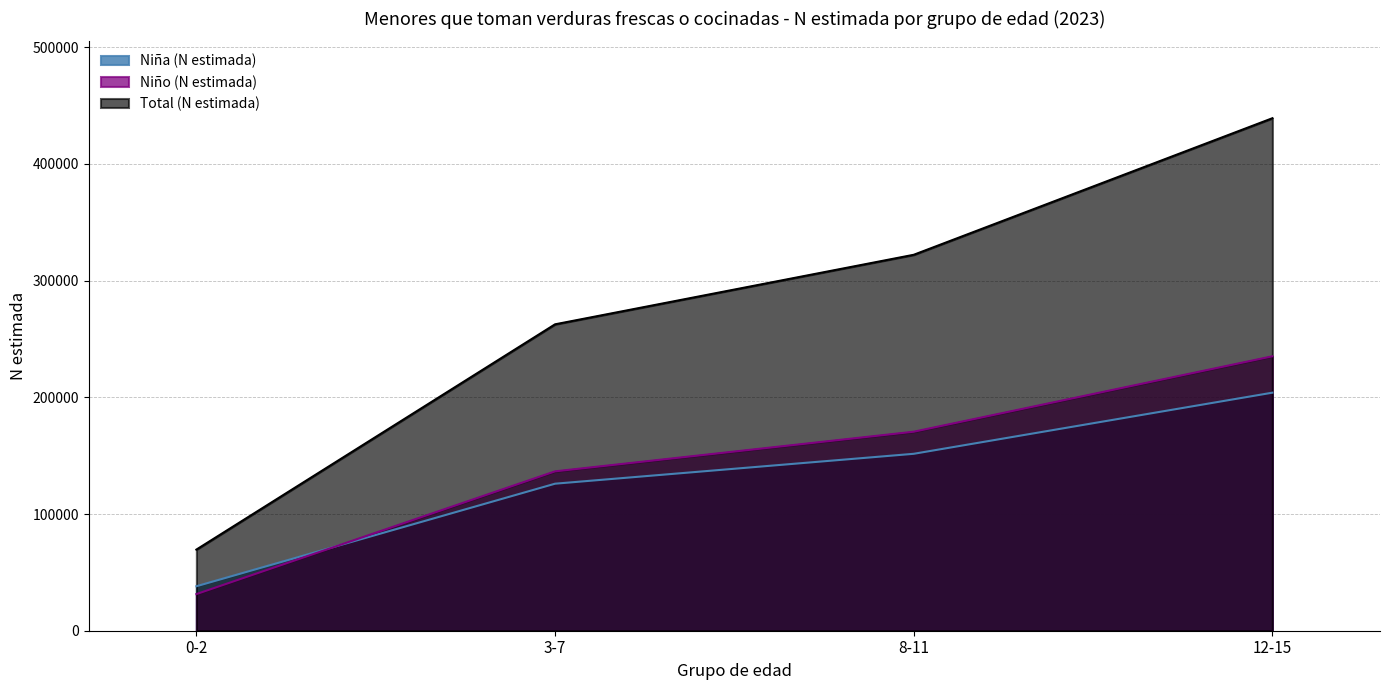

What is the total value across all series at 3-7?

525164